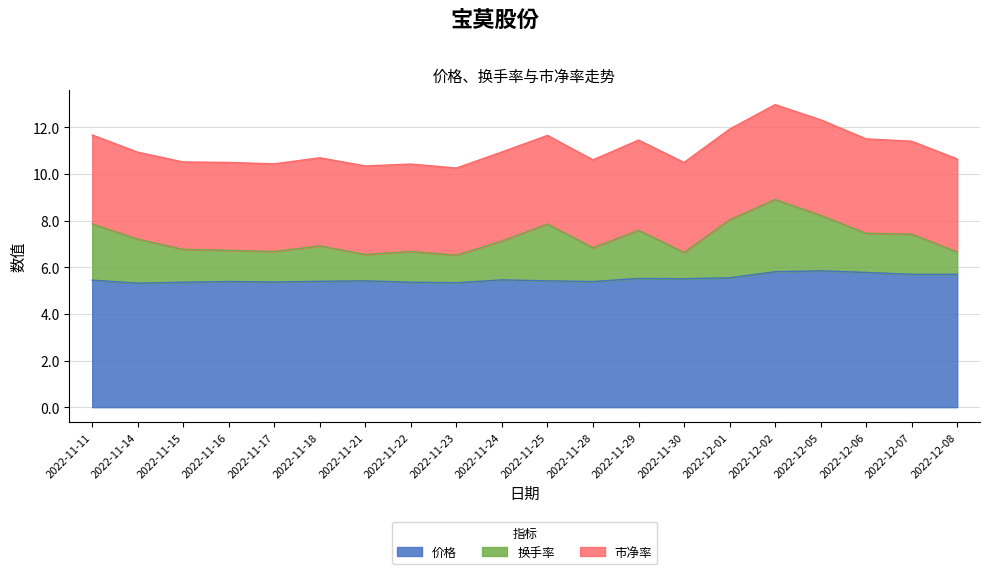

What is the sum of the 换手率 values at 2022-11-17 and 2022-11-24?

3.0